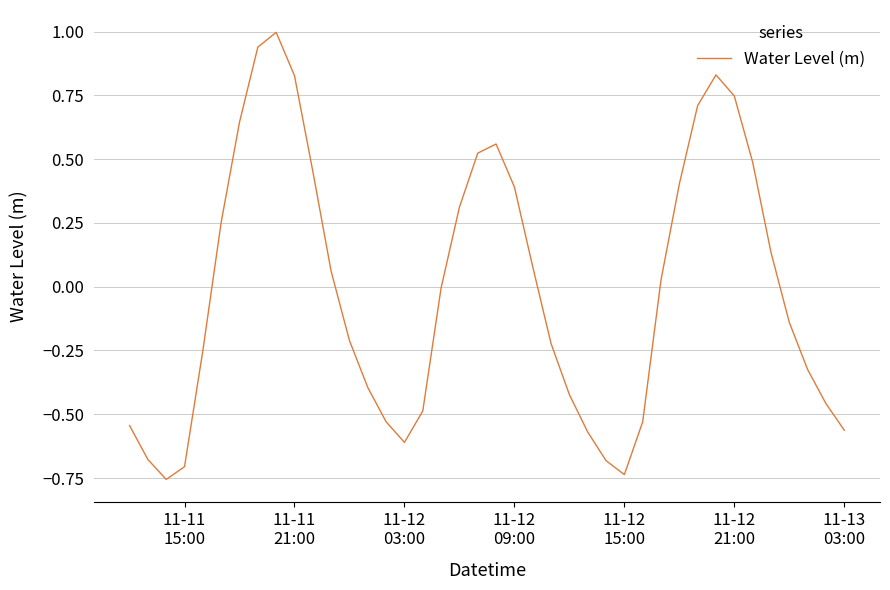

What is the difference between the maximum and minimum values?

1.8